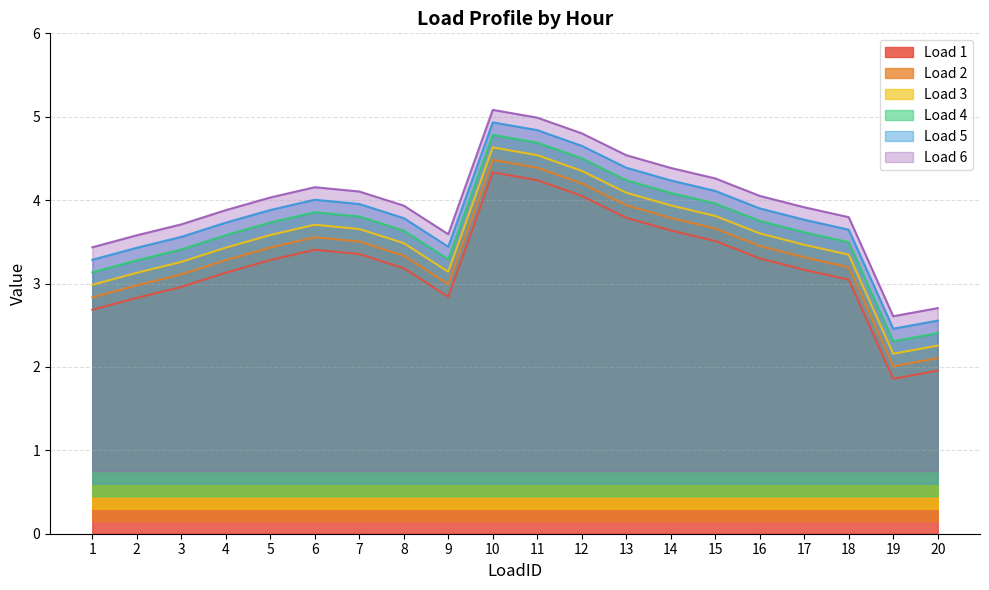

At which category is the sum across all series the highest?

10